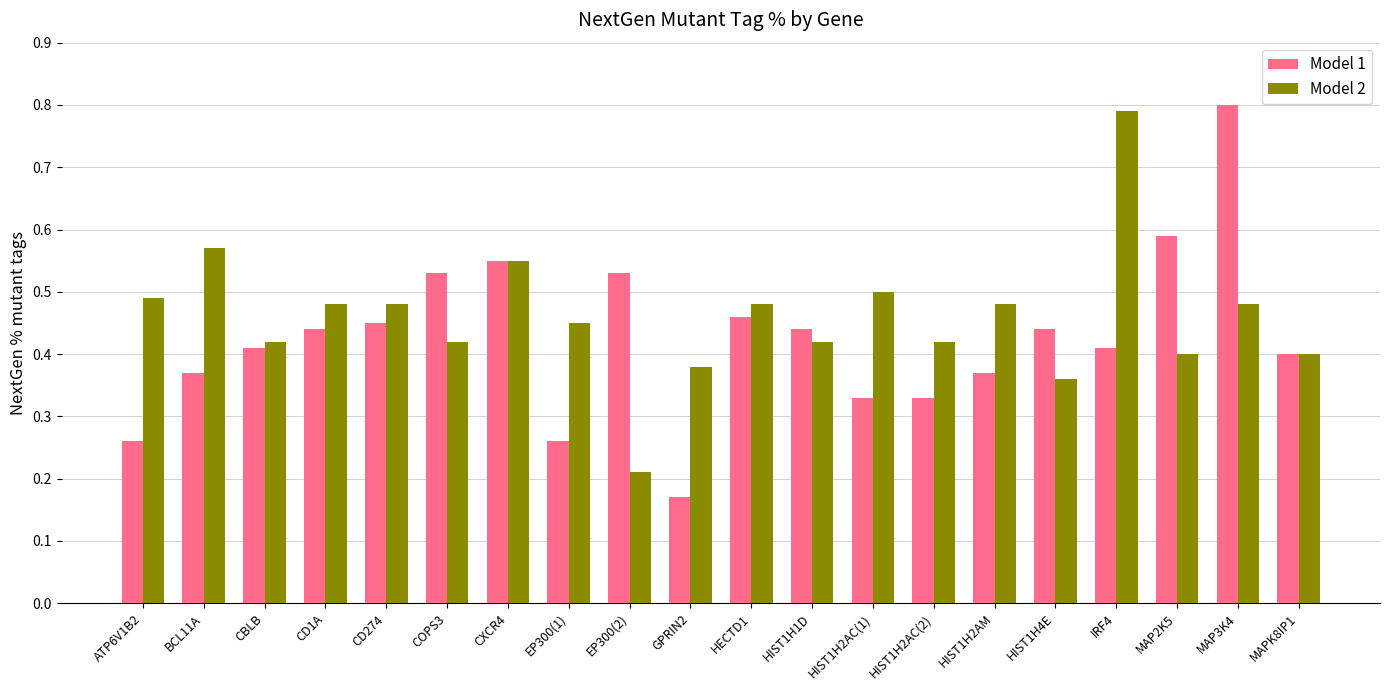

At which category does the chart reach its minimum across all series?

GPRIN2